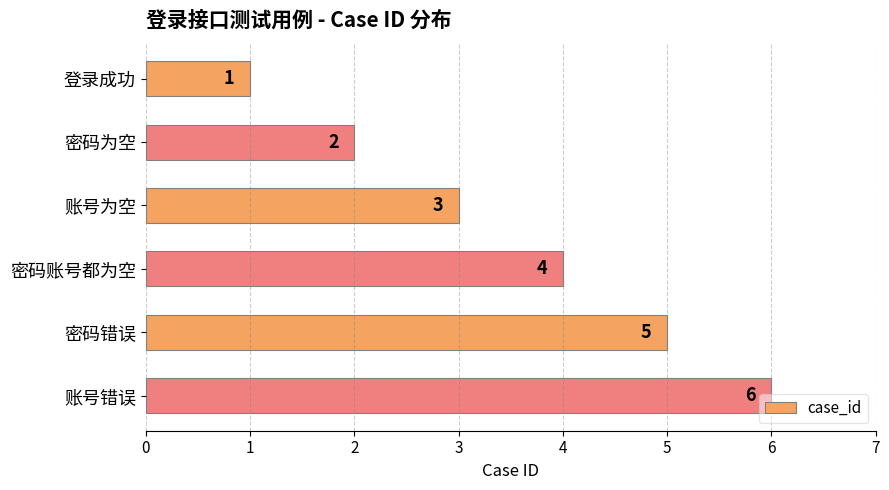

Are the bars grouped side by side (vs. stacked)?

No